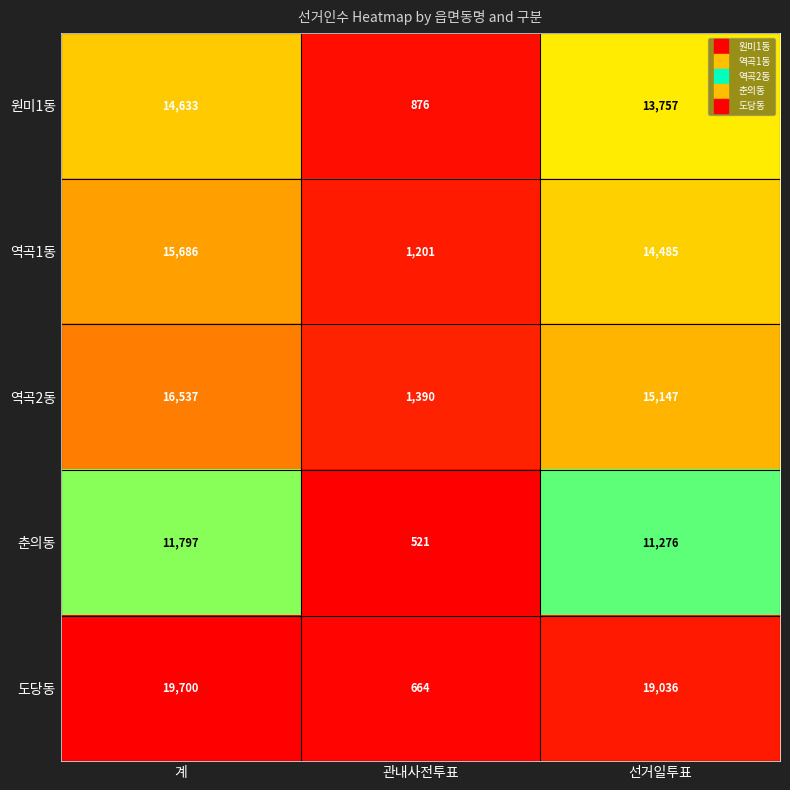

What is the sum of all 역곡2동 values?

33074